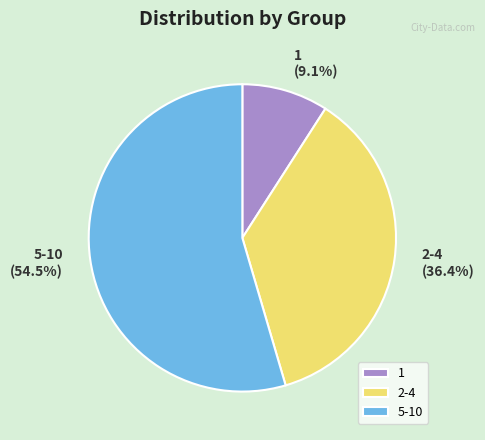

Which category accounts for the majority?

5-10